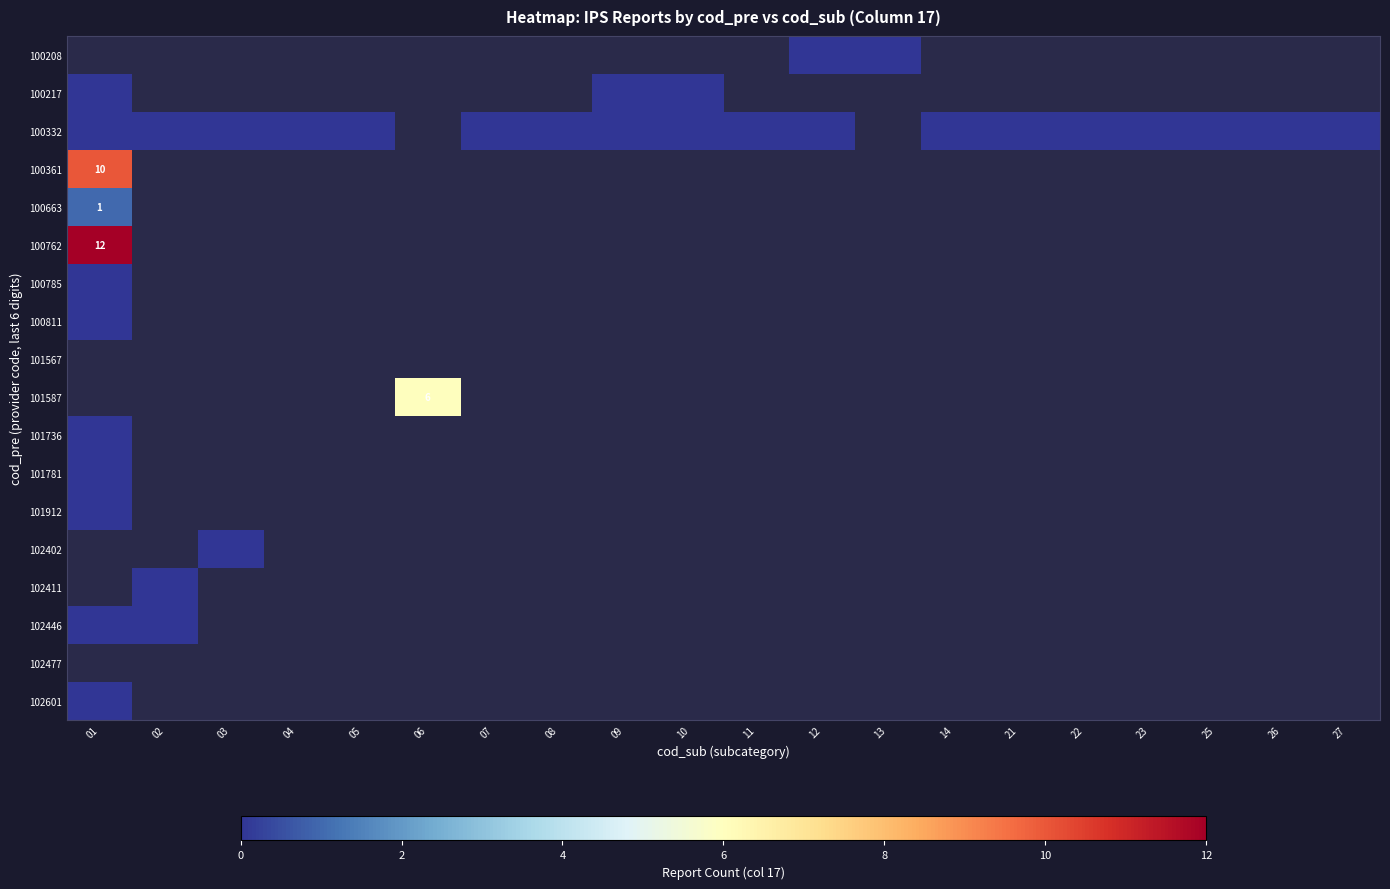

Which has a higher value, 27 or 25?

25